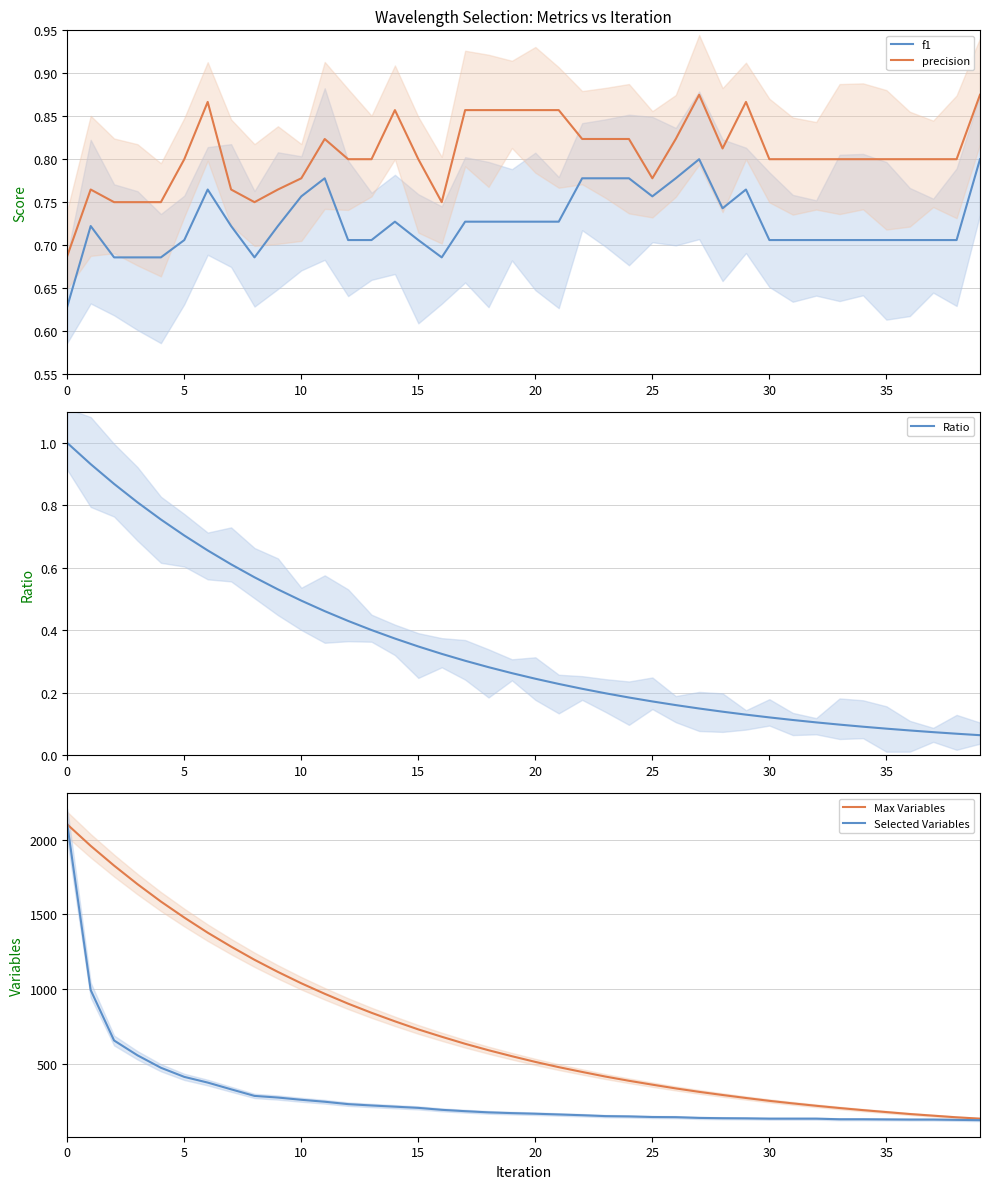

What is the value of the f1 point at the 40th from the left?

0.8